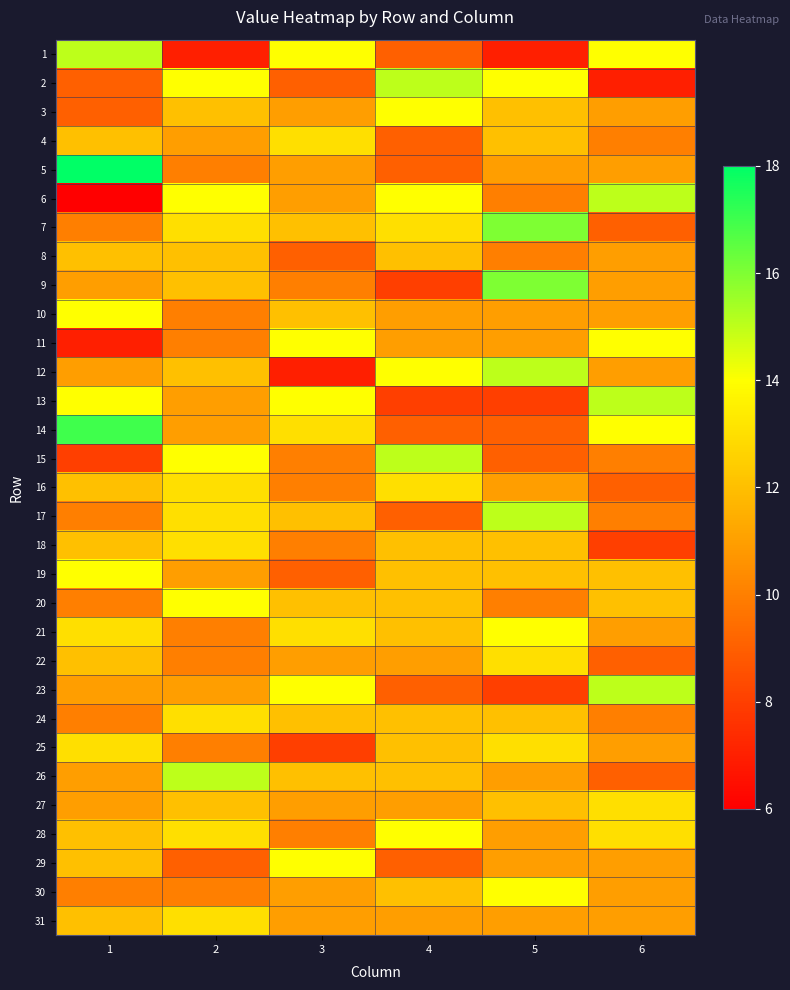

How many categories are shown in the chart?

6